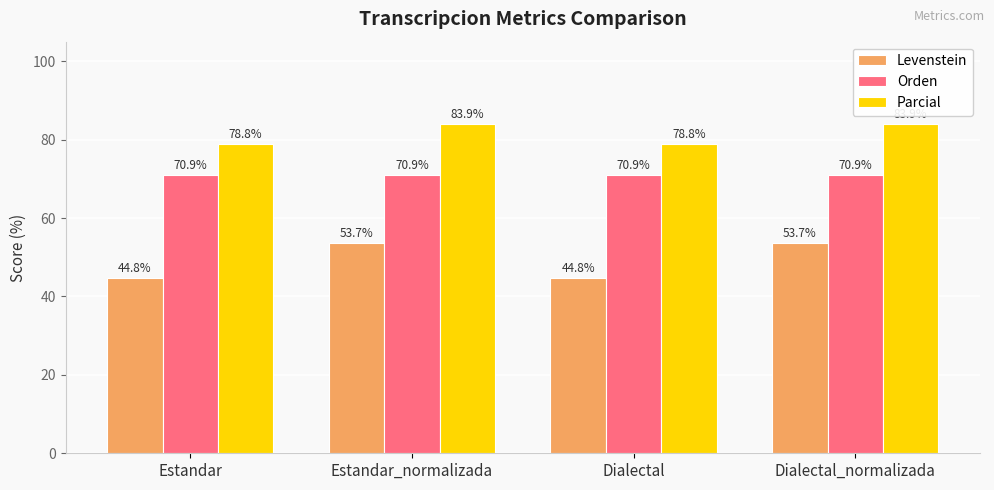

What are all the series names shown in the legend?

Levenstein, Orden, Parcial